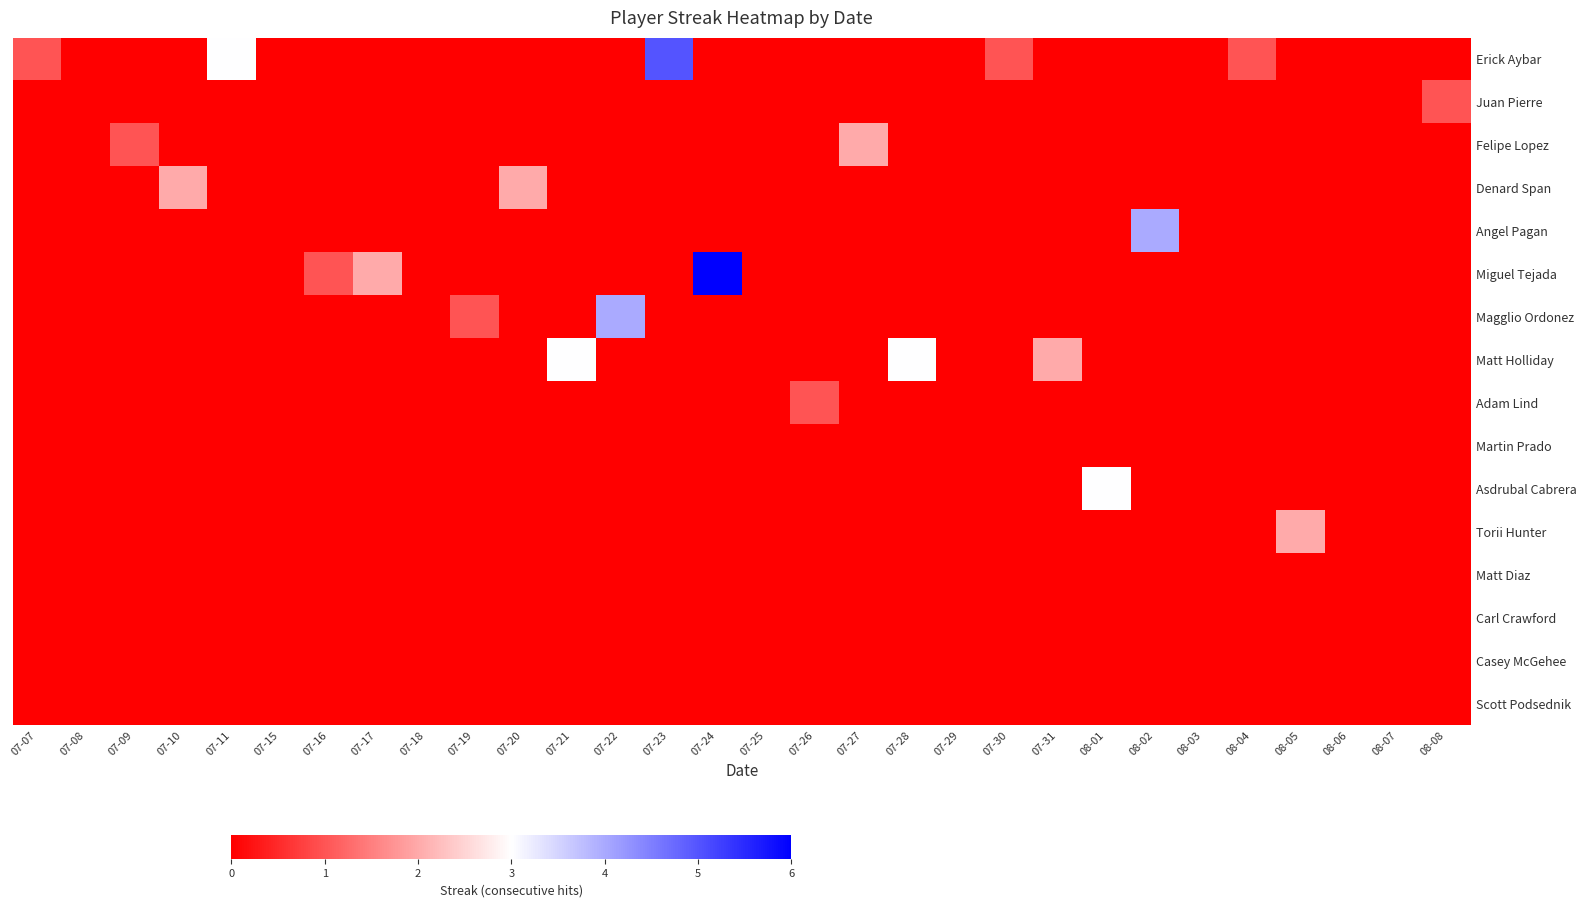

Reading right to left, transcribe all the data shown in this chart.

Erick Aybar: 08-08=0	08-07=0	08-06=0	08-05=0	08-04=1	08-03=0	08-02=0	08-01=0	07-31=0	07-30=1	07-29=0	07-28=0	07-27=0	07-26=0	07-25=0	07-24=0	07-23=5	07-22=0	07-21=0	07-20=0	07-19=0	07-18=0	07-17=0	07-16=0	07-15=0	07-11=3	07-10=0	07-09=0	07-08=0	07-07=1
Juan Pierre: 08-08=1	08-07=0	08-06=0	08-05=0	08-04=0	08-03=0	08-02=0	08-01=0	07-31=0	07-30=0	07-29=0	07-28=0	07-27=0	07-26=0	07-25=0	07-24=0	07-23=0	07-22=0	07-21=0	07-20=0	07-19=0	07-18=0	07-17=0	07-16=0	07-15=0	07-11=0	07-10=0	07-09=0	07-08=0	07-07=0
Felipe Lopez: 08-08=0	08-07=0	08-06=0	08-05=0	08-04=0	08-03=0	08-02=0	08-01=0	07-31=0	07-30=0	07-29=0	07-28=0	07-27=2	07-26=0	07-25=0	07-24=0	07-23=0	07-22=0	07-21=0	07-20=0	07-19=0	07-18=0	07-17=0	07-16=0	07-15=0	07-11=0	07-10=0	07-09=1	07-08=0	07-07=0
Denard Span: 08-08=0	08-07=0	08-06=0	08-05=0	08-04=0	08-03=0	08-02=0	08-01=0	07-31=0	07-30=0	07-29=0	07-28=0	07-27=0	07-26=0	07-25=0	07-24=0	07-23=0	07-22=0	07-21=0	07-20=2	07-19=0	07-18=0	07-17=0	07-16=0	07-15=0	07-11=0	07-10=2	07-09=0	07-08=0	07-07=0
Angel Pagan: 08-08=0	08-07=0	08-06=0	08-05=0	08-04=0	08-03=0	08-02=4	08-01=0	07-31=0	07-30=0	07-29=0	07-28=0	07-27=0	07-26=0	07-25=0	07-24=0	07-23=0	07-22=0	07-21=0	07-20=0	07-19=0	07-18=0	07-17=0	07-16=0	07-15=0	07-11=0	07-10=0	07-09=0	07-08=0	07-07=0
Miguel Tejada: 08-08=0	08-07=0	08-06=0	08-05=0	08-04=0	08-03=0	08-02=0	08-01=0	07-31=0	07-30=0	07-29=0	07-28=0	07-27=0	07-26=0	07-25=0	07-24=6	07-23=0	07-22=0	07-21=0	07-20=0	07-19=0	07-18=0	07-17=2	07-16=1	07-15=0	07-11=0	07-10=0	07-09=0	07-08=0	07-07=0
Magglio Ordonez: 08-08=0	08-07=0	08-06=0	08-05=0	08-04=0	08-03=0	08-02=0	08-01=0	07-31=0	07-30=0	07-29=0	07-28=0	07-27=0	07-26=0	07-25=0	07-24=0	07-23=0	07-22=4	07-21=0	07-20=0	07-19=1	07-18=0	07-17=0	07-16=0	07-15=0	07-11=0	07-10=0	07-09=0	07-08=0	07-07=0
Matt Holliday: 08-08=0	08-07=0	08-06=0	08-05=0	08-04=0	08-03=0	08-02=0	08-01=0	07-31=2	07-30=0	07-29=0	07-28=3	07-27=0	07-26=0	07-25=0	07-24=0	07-23=0	07-22=0	07-21=3	07-20=0	07-19=0	07-18=0	07-17=0	07-16=0	07-15=0	07-11=0	07-10=0	07-09=0	07-08=0	07-07=0
Adam Lind: 08-08=0	08-07=0	08-06=0	08-05=0	08-04=0	08-03=0	08-02=0	08-01=0	07-31=0	07-30=0	07-29=0	07-28=0	07-27=0	07-26=1	07-25=0	07-24=0	07-23=0	07-22=0	07-21=0	07-20=0	07-19=0	07-18=0	07-17=0	07-16=0	07-15=0	07-11=0	07-10=0	07-09=0	07-08=0	07-07=0
Martin Prado: 08-08=0	08-07=0	08-06=0	08-05=0	08-04=0	08-03=0	08-02=0	08-01=0	07-31=0	07-30=0	07-29=0	07-28=0	07-27=0	07-26=0	07-25=0	07-24=0	07-23=0	07-22=0	07-21=0	07-20=0	07-19=0	07-18=0	07-17=0	07-16=0	07-15=0	07-11=0	07-10=0	07-09=0	07-08=0	07-07=0
Asdrubal Cabrera: 08-08=0	08-07=0	08-06=0	08-05=0	08-04=0	08-03=0	08-02=0	08-01=3	07-31=0	07-30=0	07-29=0	07-28=0	07-27=0	07-26=0	07-25=0	07-24=0	07-23=0	07-22=0	07-21=0	07-20=0	07-19=0	07-18=0	07-17=0	07-16=0	07-15=0	07-11=0	07-10=0	07-09=0	07-08=0	07-07=0
Torii Hunter: 08-08=0	08-07=0	08-06=0	08-05=2	08-04=0	08-03=0	08-02=0	08-01=0	07-31=0	07-30=0	07-29=0	07-28=0	07-27=0	07-26=0	07-25=0	07-24=0	07-23=0	07-22=0	07-21=0	07-20=0	07-19=0	07-18=0	07-17=0	07-16=0	07-15=0	07-11=0	07-10=0	07-09=0	07-08=0	07-07=0
Matt Diaz: 08-08=0	08-07=0	08-06=0	08-05=0	08-04=0	08-03=0	08-02=0	08-01=0	07-31=0	07-30=0	07-29=0	07-28=0	07-27=0	07-26=0	07-25=0	07-24=0	07-23=0	07-22=0	07-21=0	07-20=0	07-19=0	07-18=0	07-17=0	07-16=0	07-15=0	07-11=0	07-10=0	07-09=0	07-08=0	07-07=0
Carl Crawford: 08-08=0	08-07=0	08-06=0	08-05=0	08-04=0	08-03=0	08-02=0	08-01=0	07-31=0	07-30=0	07-29=0	07-28=0	07-27=0	07-26=0	07-25=0	07-24=0	07-23=0	07-22=0	07-21=0	07-20=0	07-19=0	07-18=0	07-17=0	07-16=0	07-15=0	07-11=0	07-10=0	07-09=0	07-08=0	07-07=0
Casey McGehee: 08-08=0	08-07=0	08-06=0	08-05=0	08-04=0	08-03=0	08-02=0	08-01=0	07-31=0	07-30=0	07-29=0	07-28=0	07-27=0	07-26=0	07-25=0	07-24=0	07-23=0	07-22=0	07-21=0	07-20=0	07-19=0	07-18=0	07-17=0	07-16=0	07-15=0	07-11=0	07-10=0	07-09=0	07-08=0	07-07=0
Scott Podsednik: 08-08=0	08-07=0	08-06=0	08-05=0	08-04=0	08-03=0	08-02=0	08-01=0	07-31=0	07-30=0	07-29=0	07-28=0	07-27=0	07-26=0	07-25=0	07-24=0	07-23=0	07-22=0	07-21=0	07-20=0	07-19=0	07-18=0	07-17=0	07-16=0	07-15=0	07-11=0	07-10=0	07-09=0	07-08=0	07-07=0